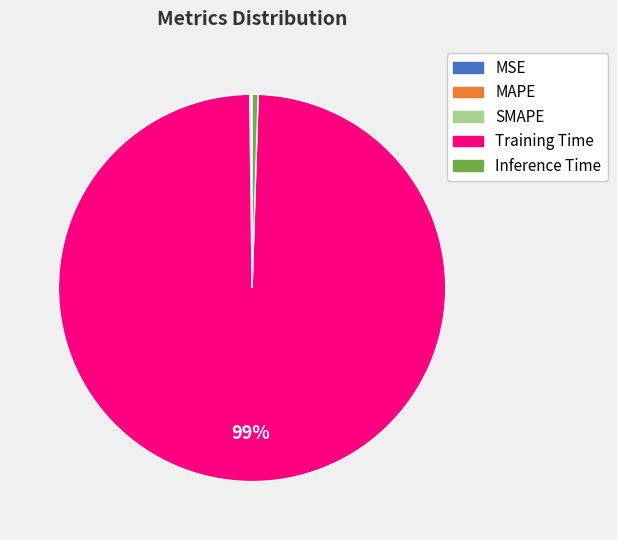

What is the majority slice?

Training Time